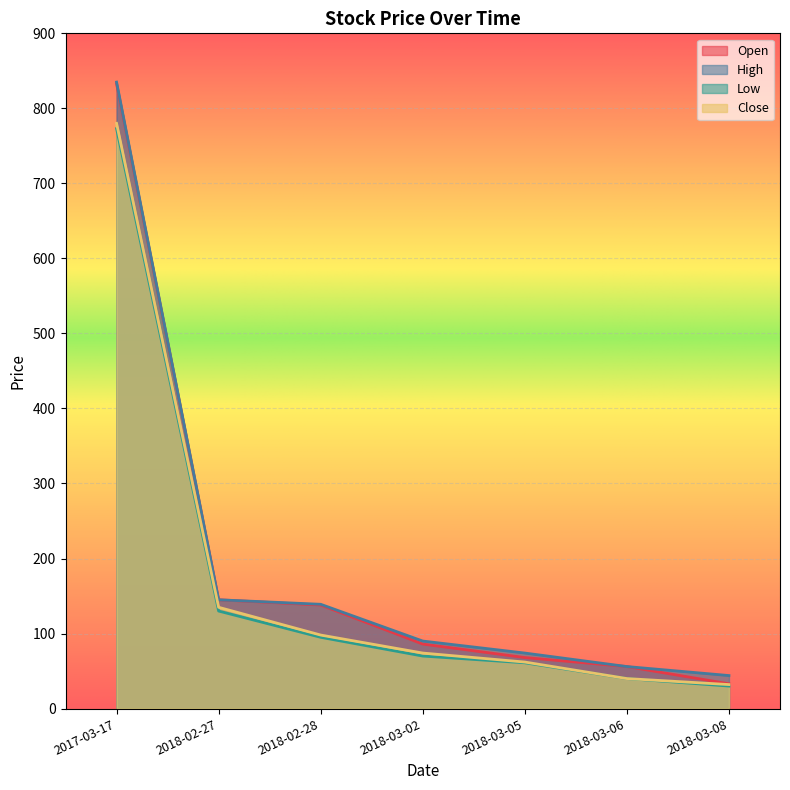

Reading left to right, what are all the values shown in this chart?

Open: 2017-03-17=833	2018-02-27=145	2018-02-28=138	2018-03-02=86	2018-03-05=68	2018-03-06=56	2018-03-08=33
High: 2017-03-17=835	2018-02-27=145	2018-02-28=139	2018-03-02=90	2018-03-05=74	2018-03-06=56	2018-03-08=44
Low: 2017-03-17=773	2018-02-27=130	2018-02-28=95	2018-03-02=70	2018-03-05=61	2018-03-06=40	2018-03-08=30
Close: 2017-03-17=780	2018-02-27=135	2018-02-28=98	2018-03-02=74	2018-03-05=62	2018-03-06=40	2018-03-08=32